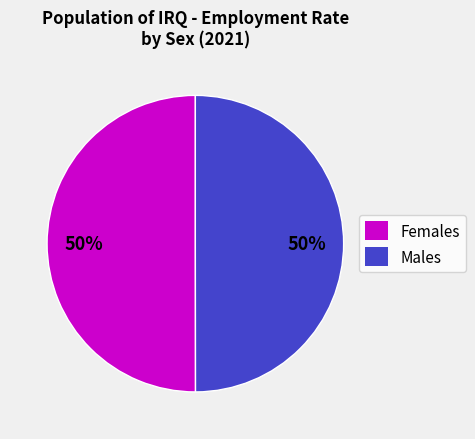

To the nearest percent, what percentage of the pie is Males?

50%